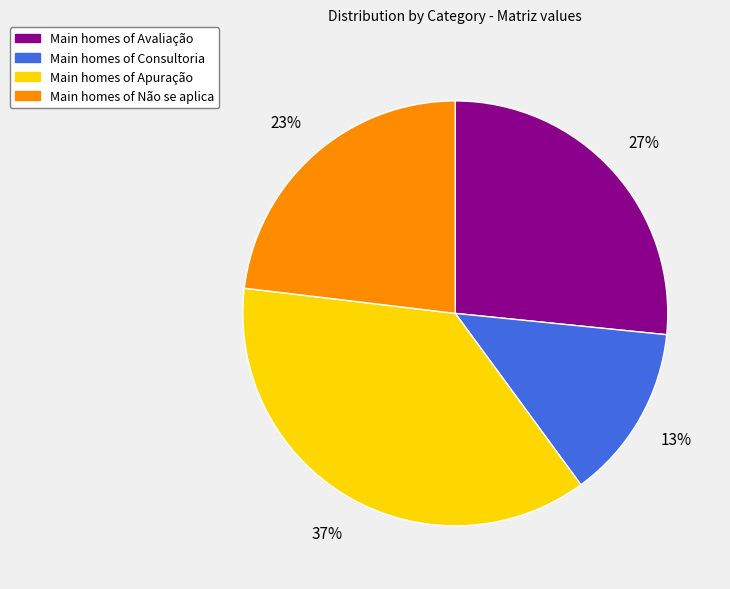

How many slices are in this pie chart?

4